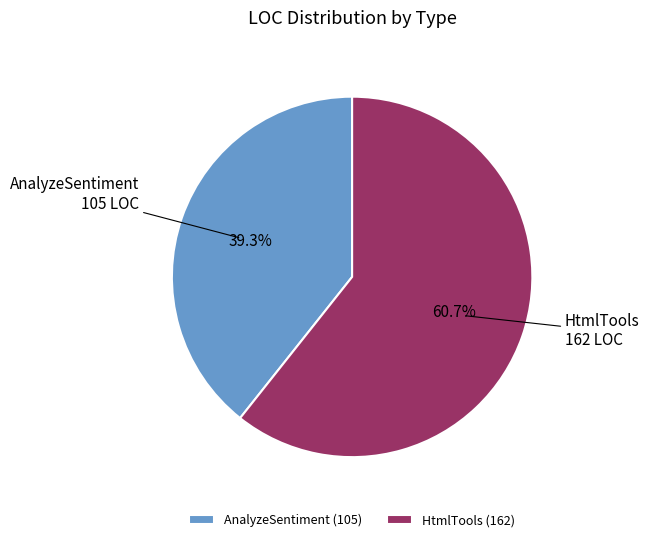

Is it true that AnalyzeSentiment is 39% of the pie?

True